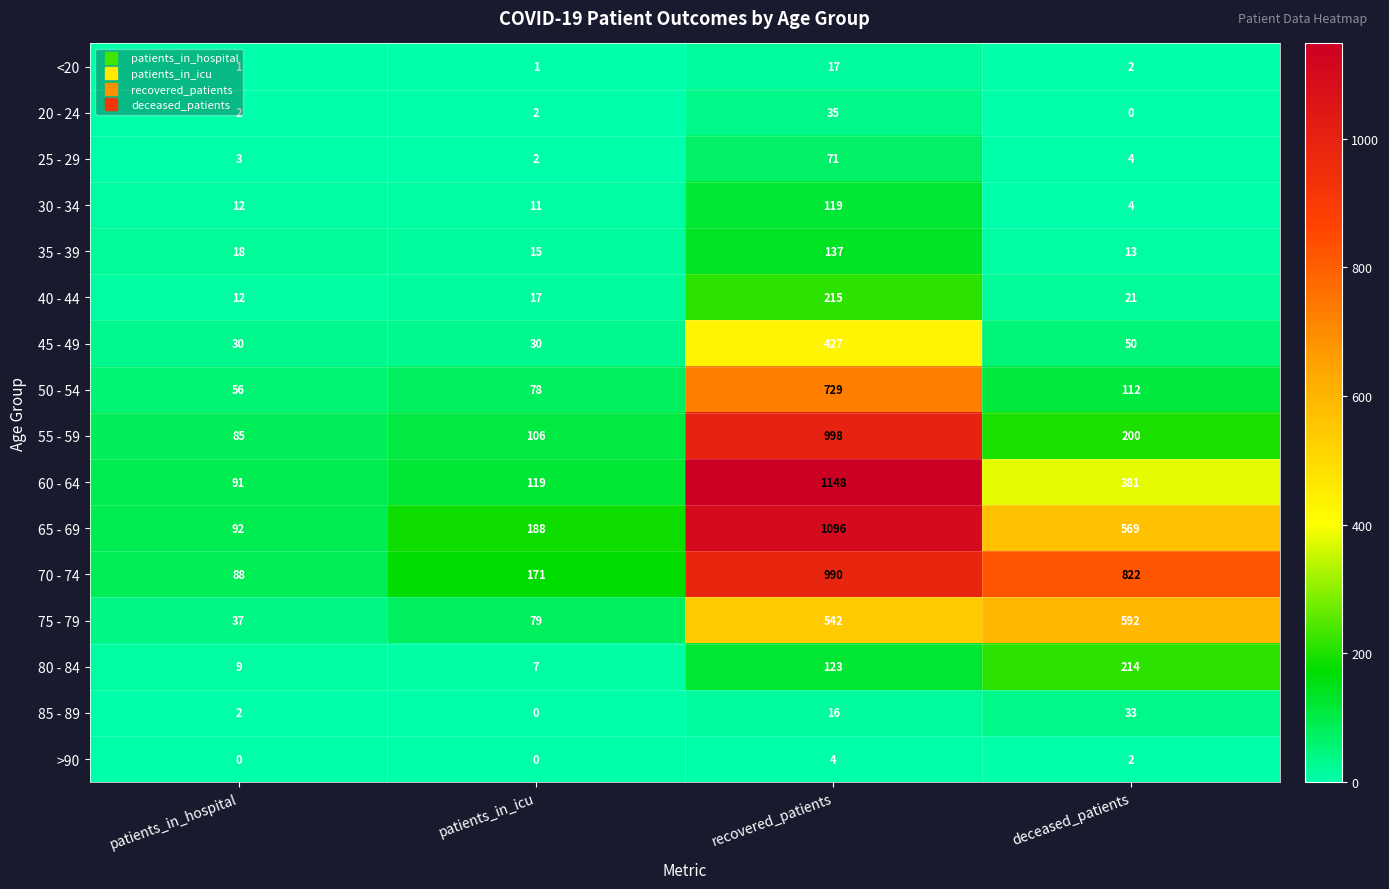

What is the average value of the 55 - 59 series?

347